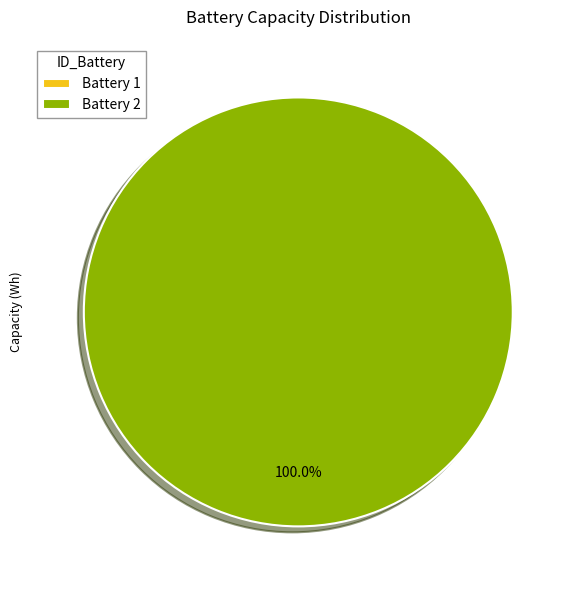

Which has a higher value, Battery 2 or Battery 1?

Battery 2